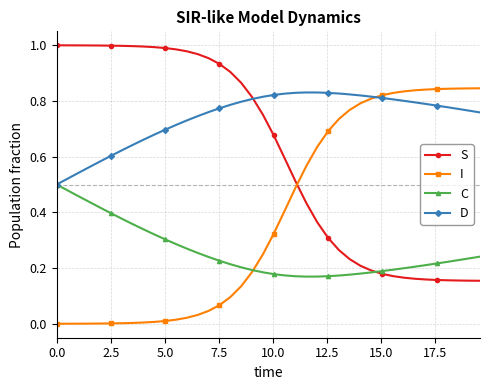

Which series has the largest total across all categories?

D